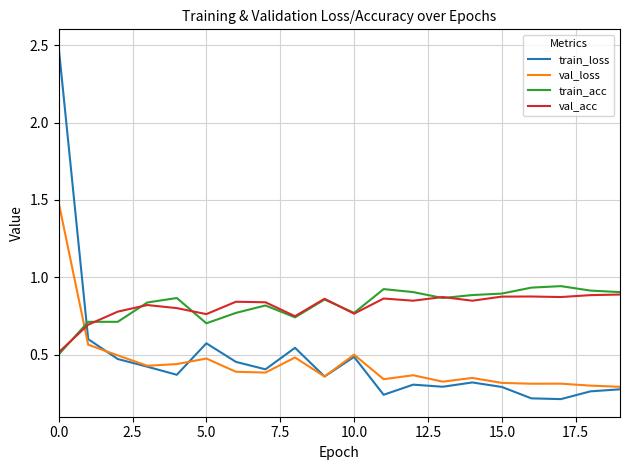

Which series has the widest spread of values?

train_loss